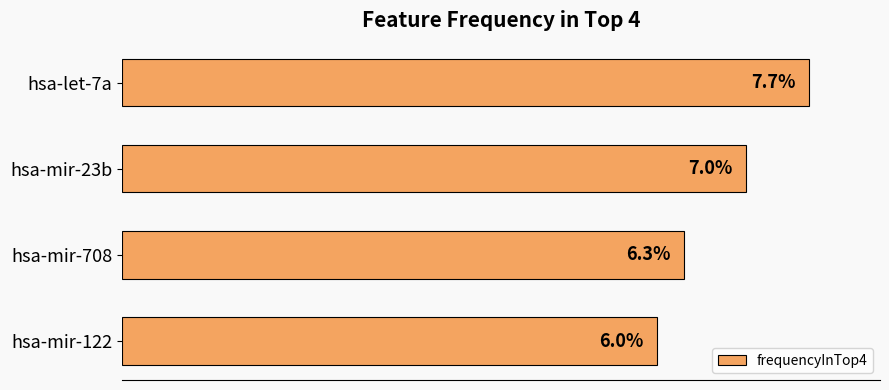

At which category does the chart reach its minimum across all series?

hsa-mir-122